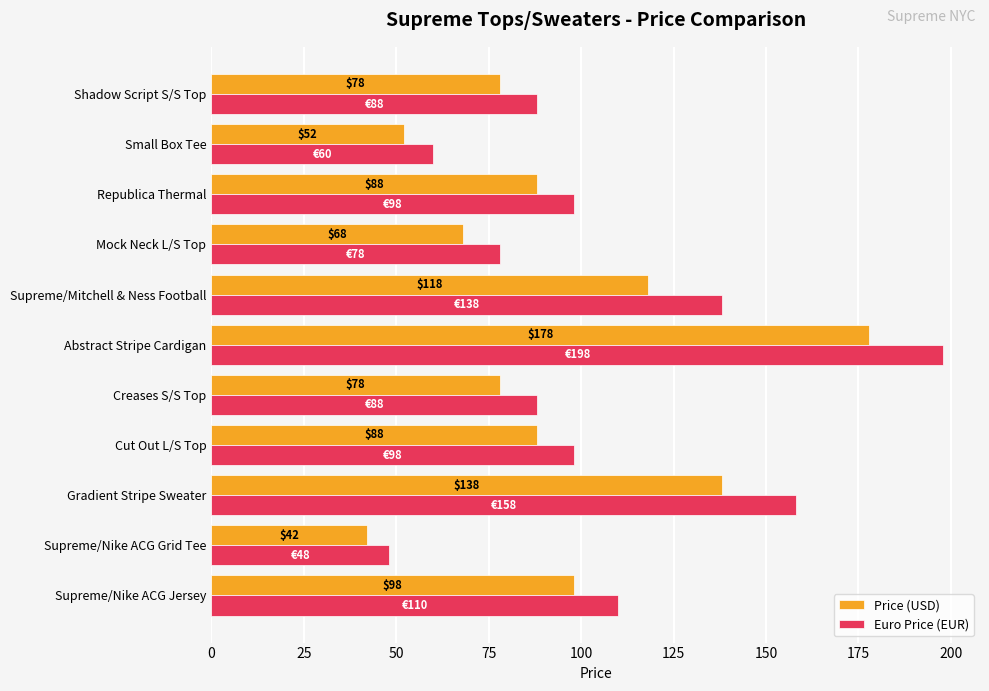

At which category does the chart reach its peak across all series?

Abstract Stripe Cardigan